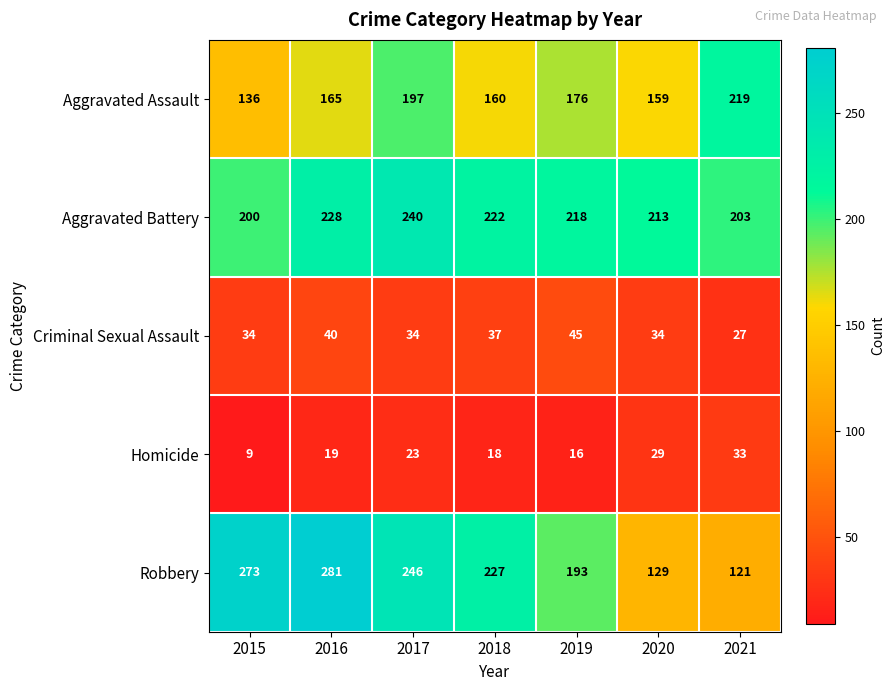

Read the Aggravated Assault value at 2016, to the nearest 5.

165